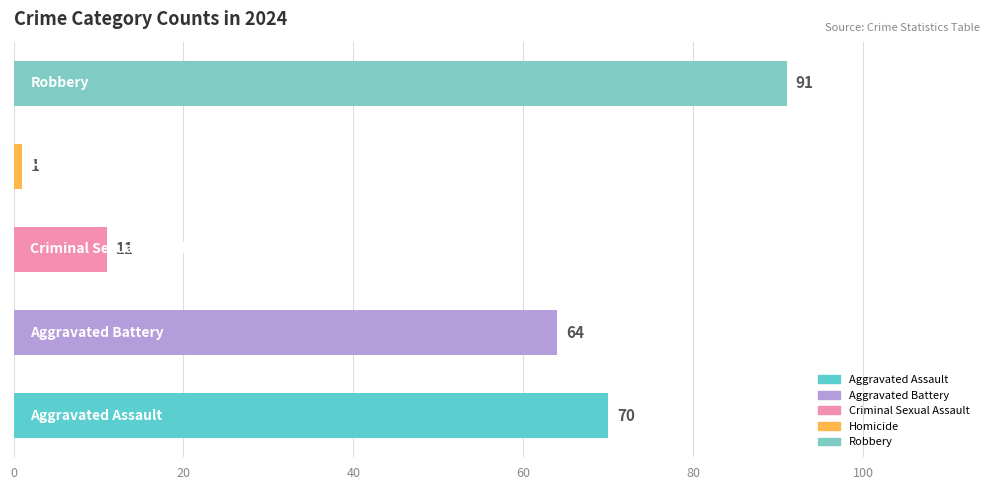

What is the difference between the maximum and minimum values?

90